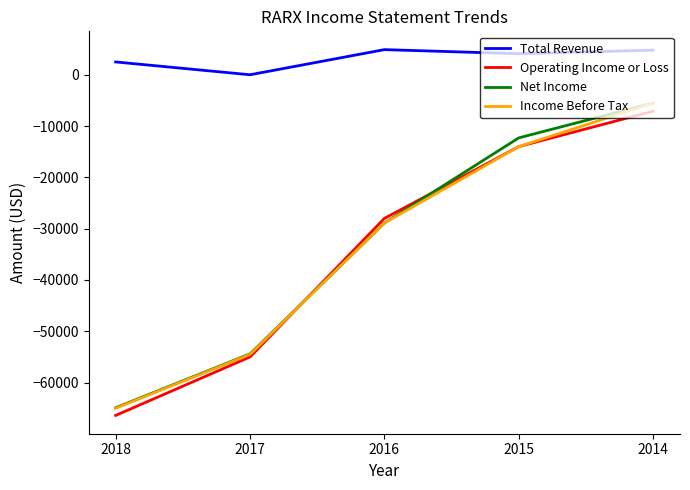

Which series has the largest total across all categories?

Total Revenue